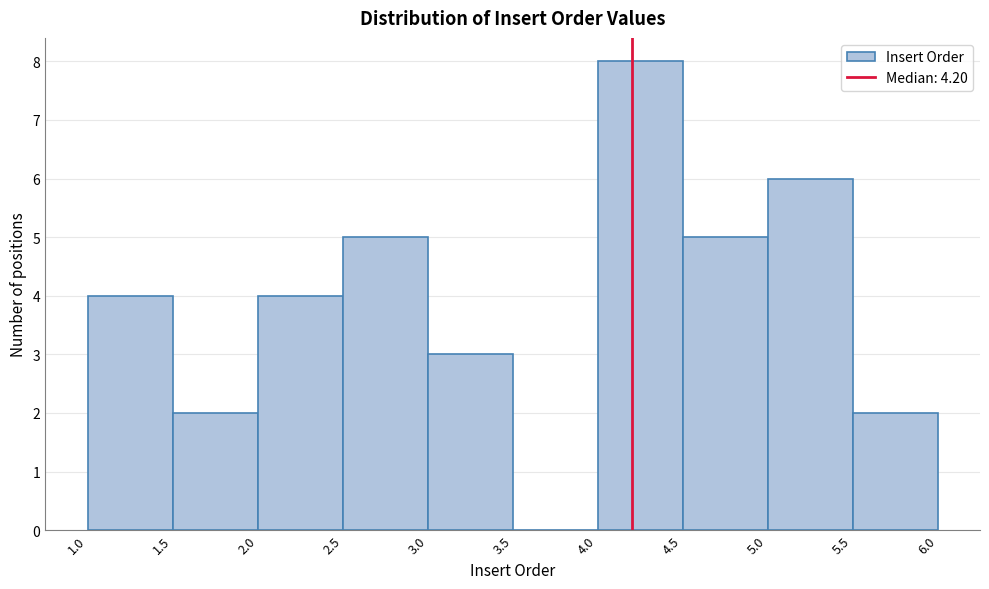

Reading left to right, transcribe this chart: for each bar, give the range it covers on the x-axis and its height. The values are not printed on the chart, so give them approximately, as read against the axis.

1.0 to 1.5: 4
1.5 to 2.0: 2
2.0 to 2.5: 4
2.5 to 3.0: 5
3.0 to 3.5: 3
3.5 to 4.0: 0
4.0 to 4.5: 8
4.5 to 5.0: 5
5.0 to 5.5: 6
5.5 to 6.0: 2